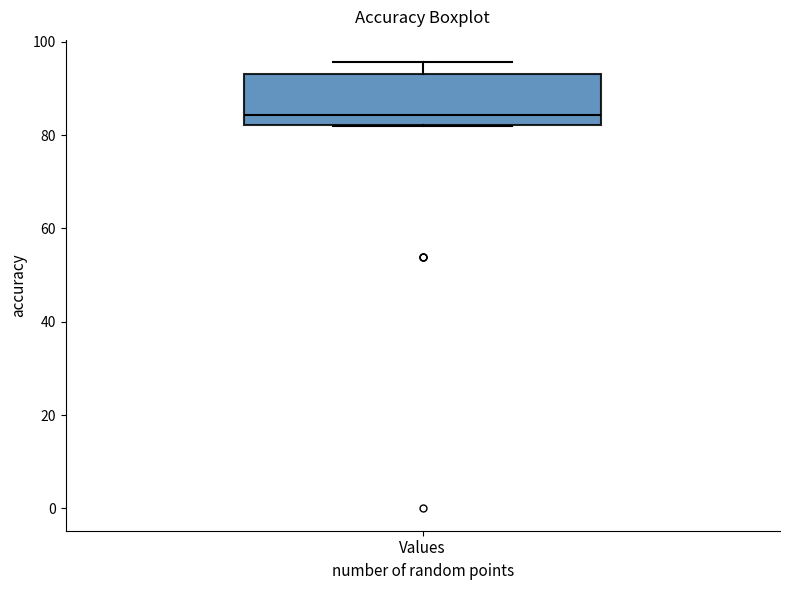

Read this box plot against the y-axis: the position of the median line, the range covered by the box, and the ends of both whiskers. The values are not printed on the chart, so give them approximately, as read against the axis.

median 84, box 82 to 94, whiskers 82 to 96